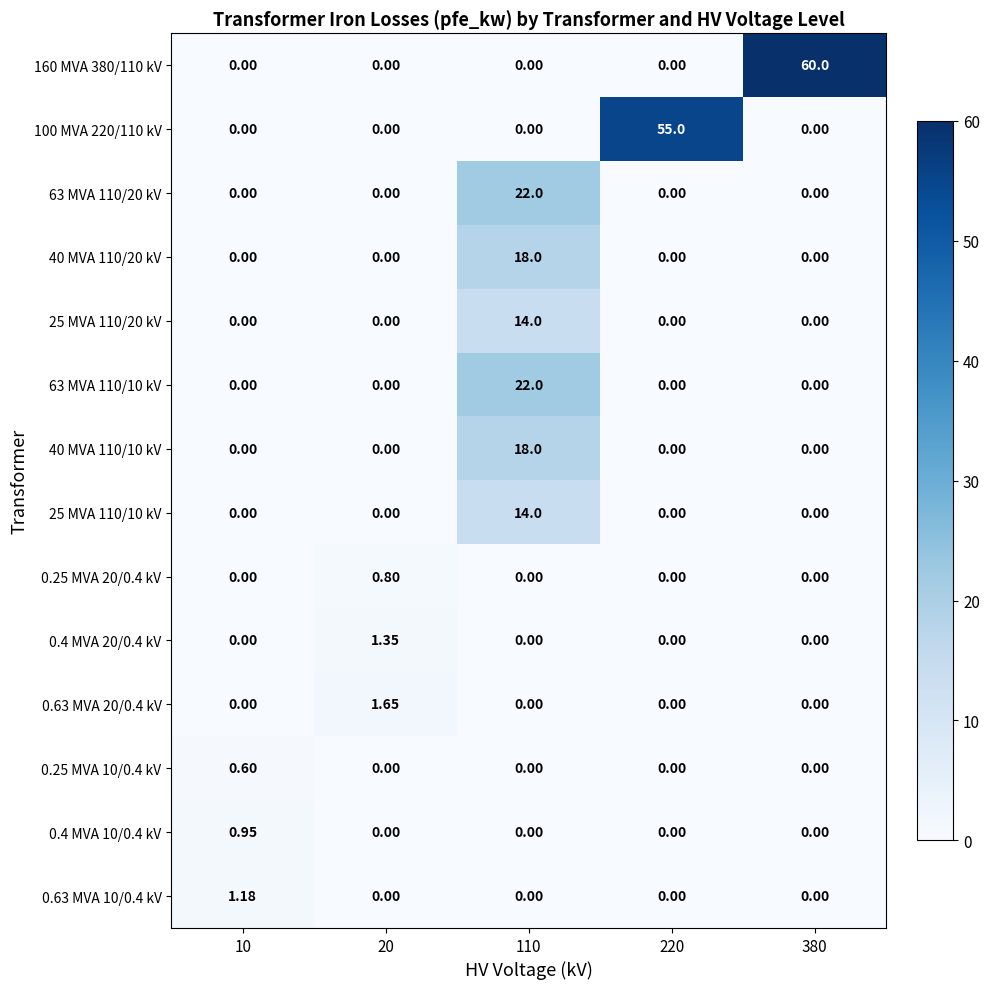

How many series are shown in this chart?

14